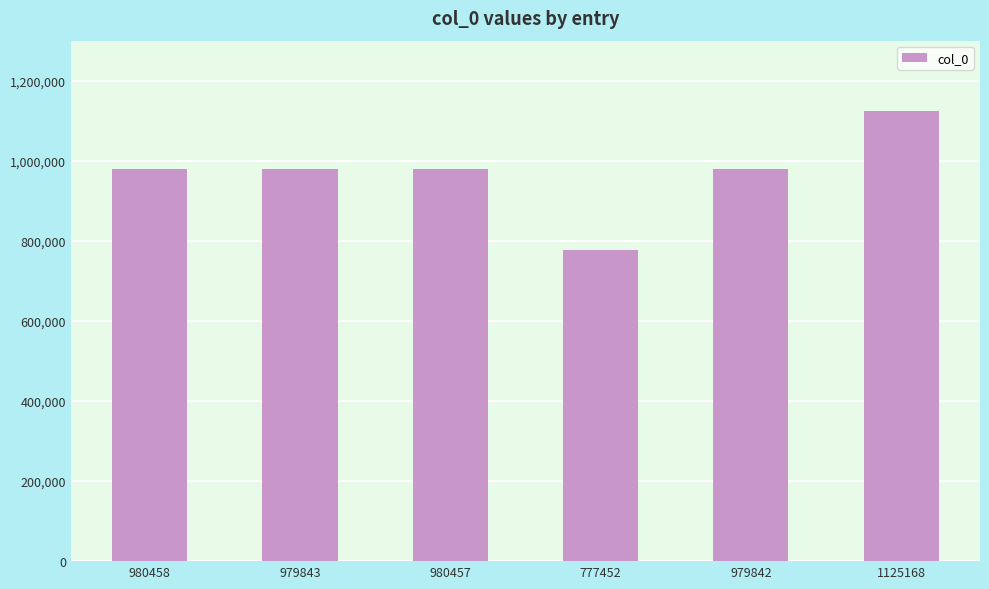

How many values are below 980457?

3